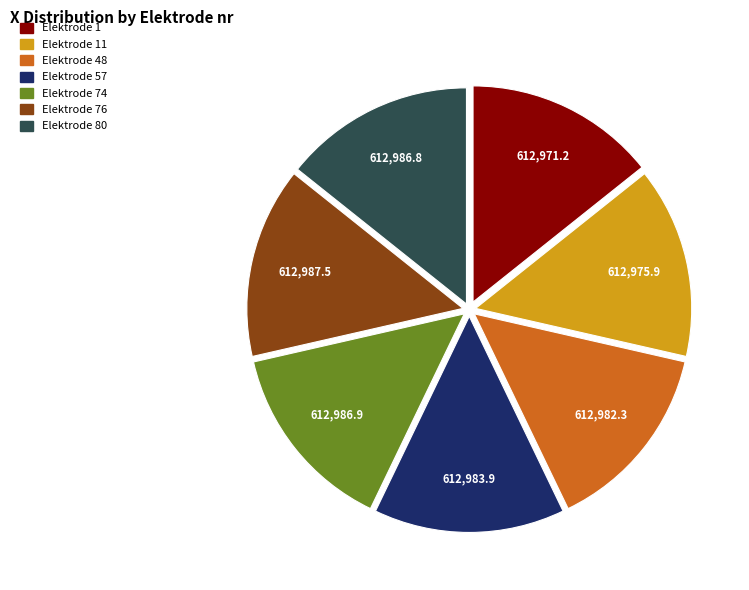

Is it true that Elektrode 11 is 23% of the pie?

False